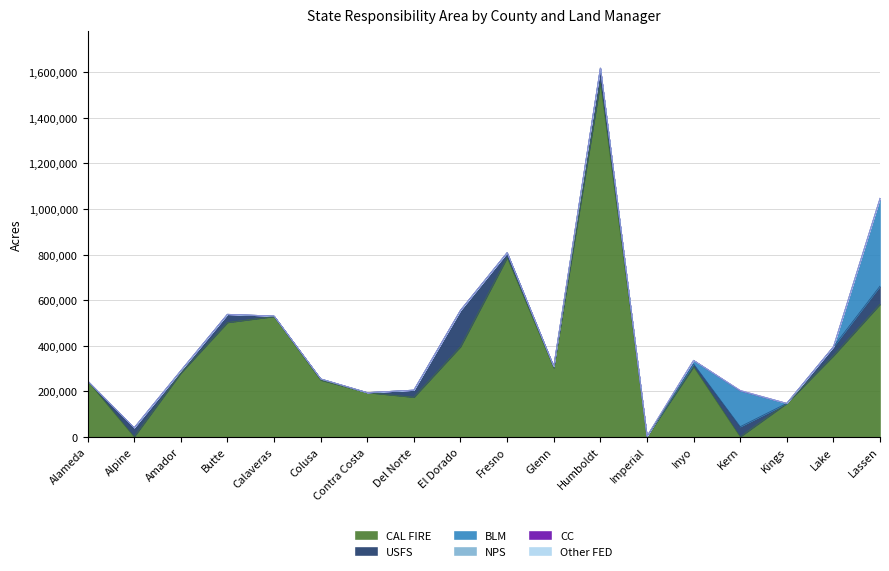

What is the value of the USFS point at the 11th from the left?

6441